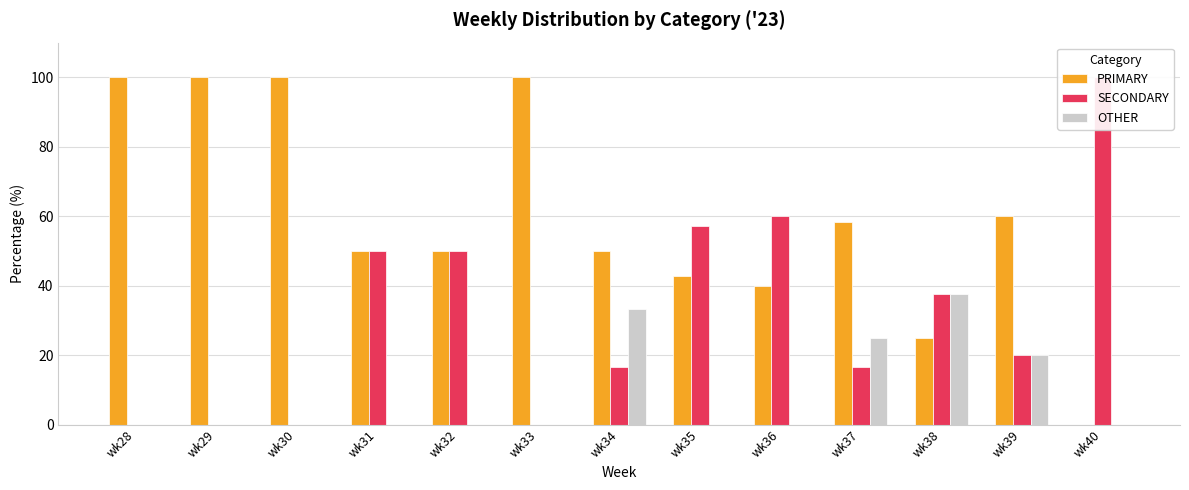

Rank the series by their maximum value, from highest to lowest.

PRIMARY, SECONDARY, OTHER